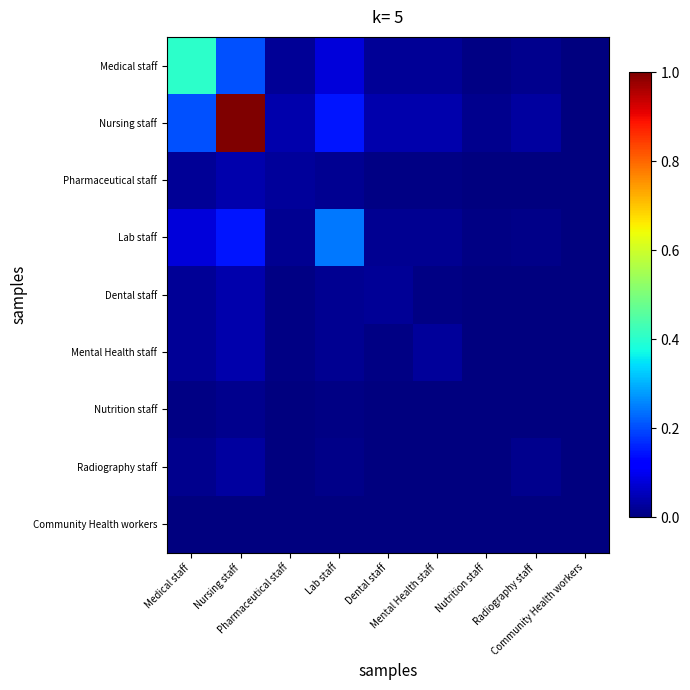

At Community Health workers, list the series in order from smallest to largest.

Medical staff, Nursing staff, Pharmaceutical staff, Lab staff, Dental staff, Mental Health staff, Nutrition staff, Radiography staff, Community Health workers